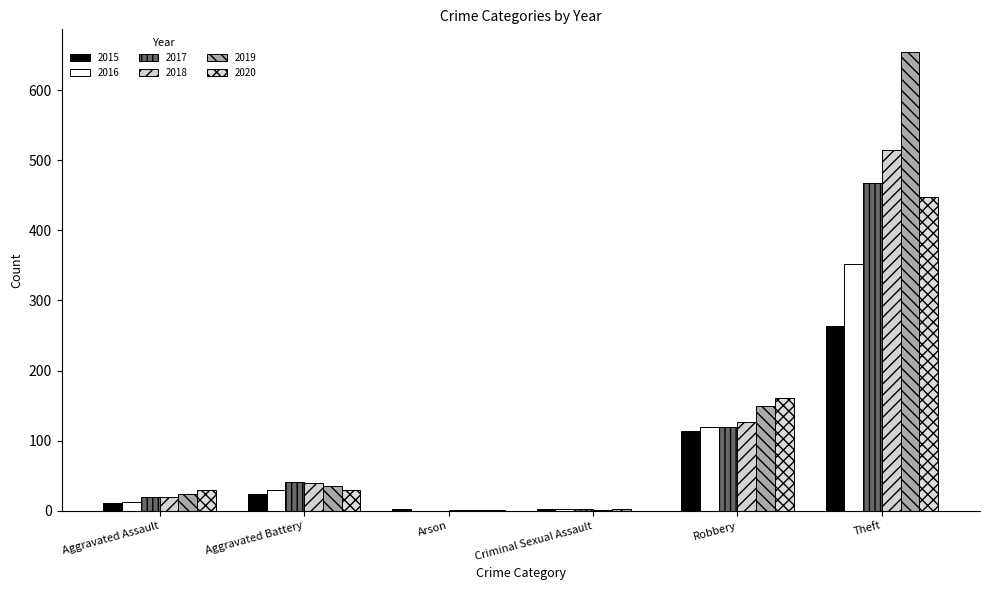

Reading right to left, list all the values displayed in this chart.

2015: 264	114	3	2	24	11
2016: 352	120	2	0	30	13
2017: 467	120	2	0	41	19
2018: 514	127	1	1	40	20
2019: 654	150	2	1	35	24
2020: 447	161	0	1	30	29